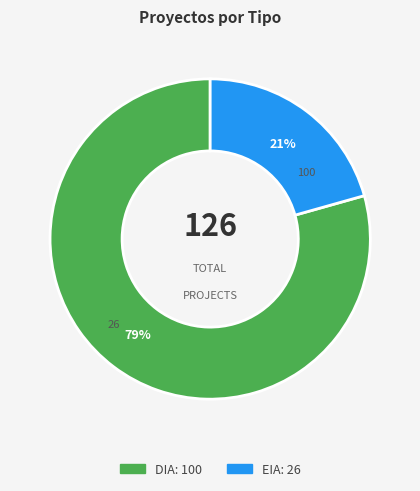

True or false: EIA accounts for 9% of the total.

False